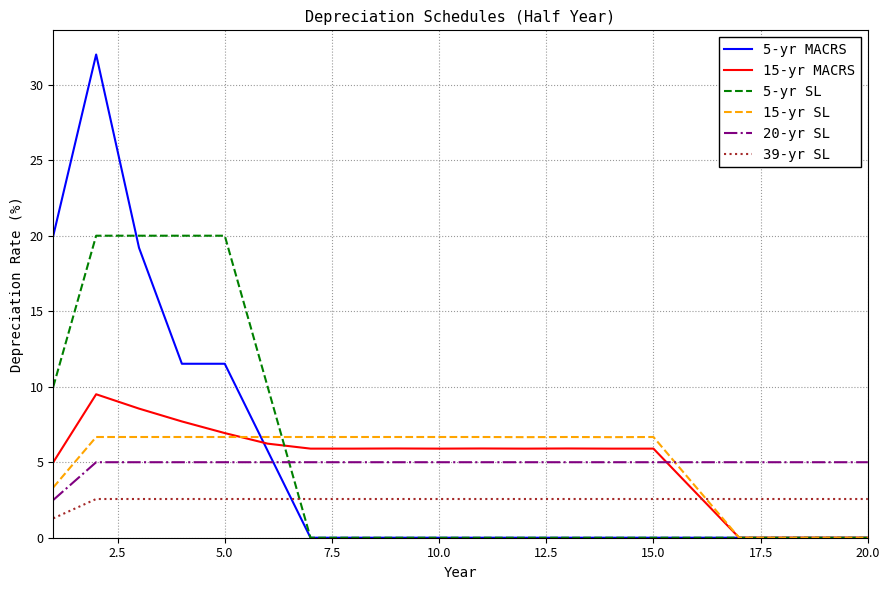

Which series ends up on top after the final intersection of 39-yr SL and 5-yr MACRS?

39-yr SL